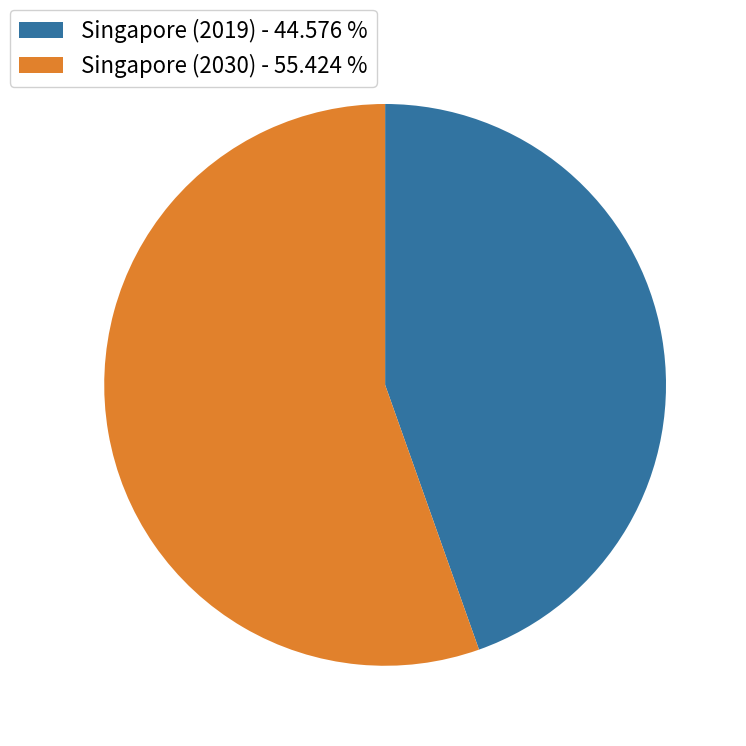

Rank the categories by value from highest to lowest.

Singapore (2030), Singapore (2019)